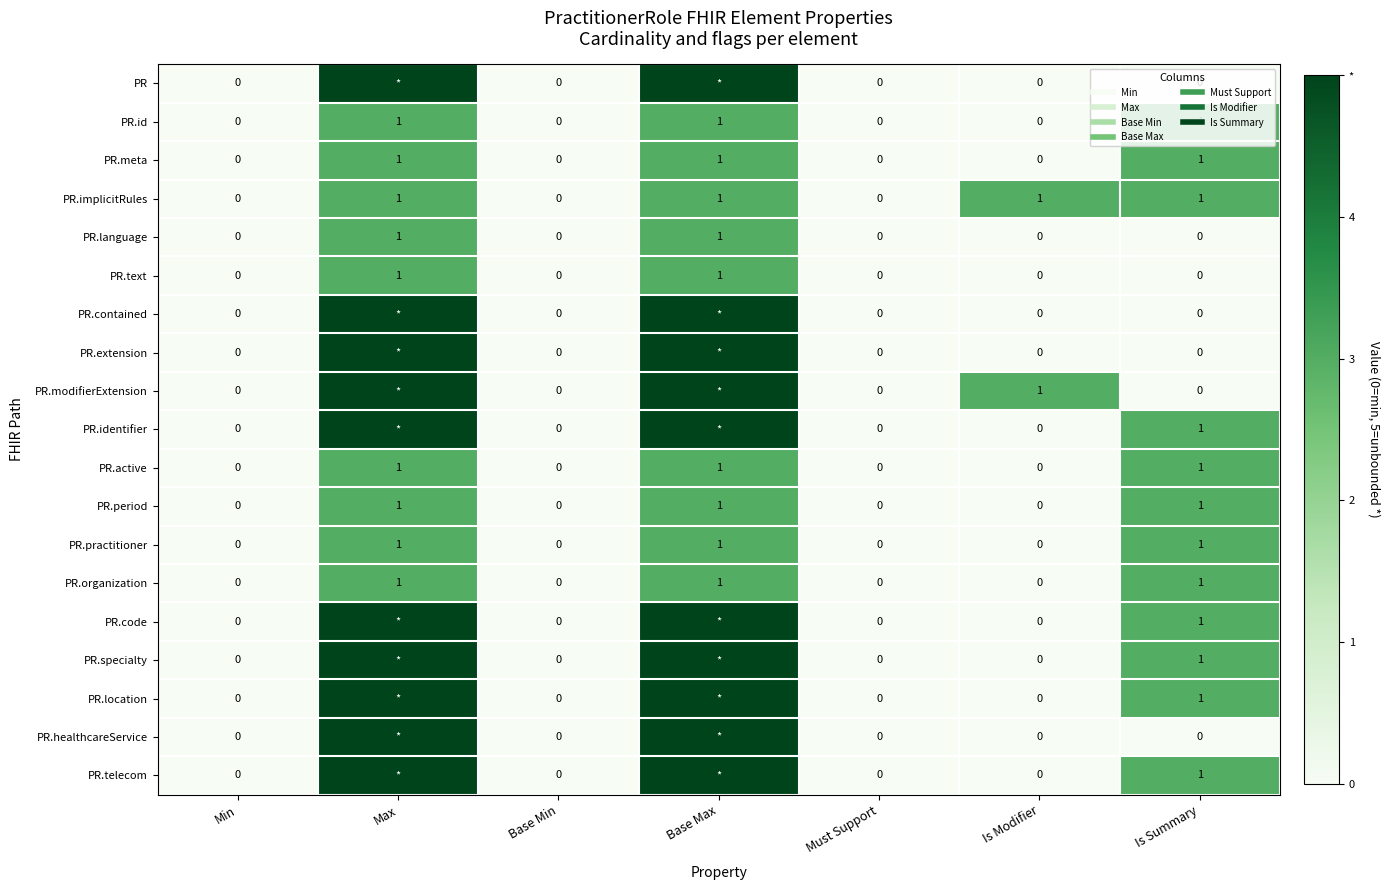

How many categories are shown in the chart?

7